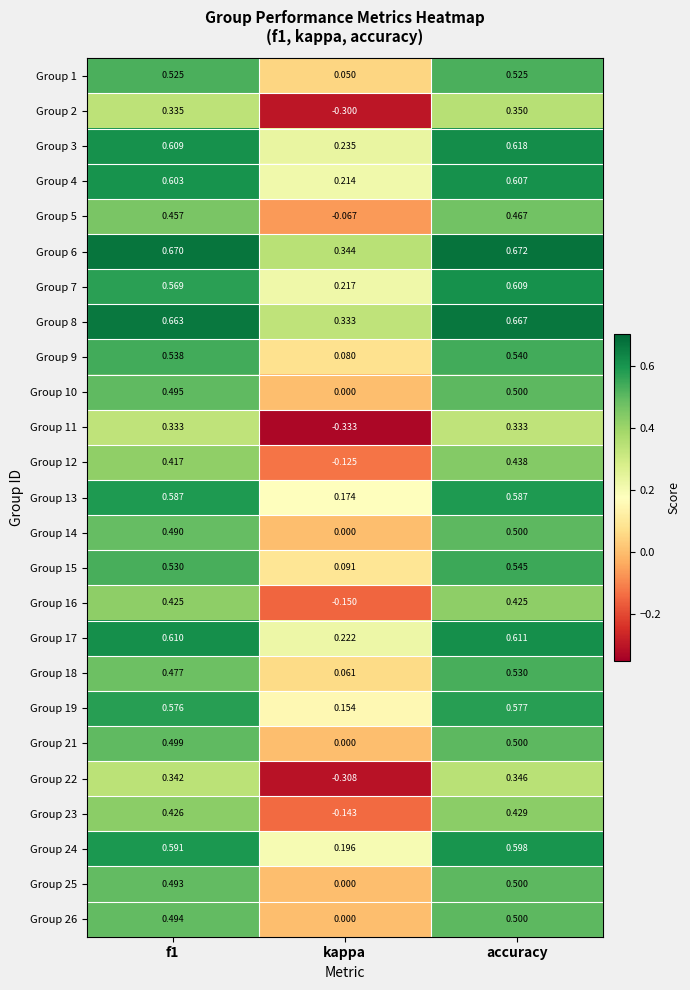

Which label corresponds to the largest value in the chart?

accuracy